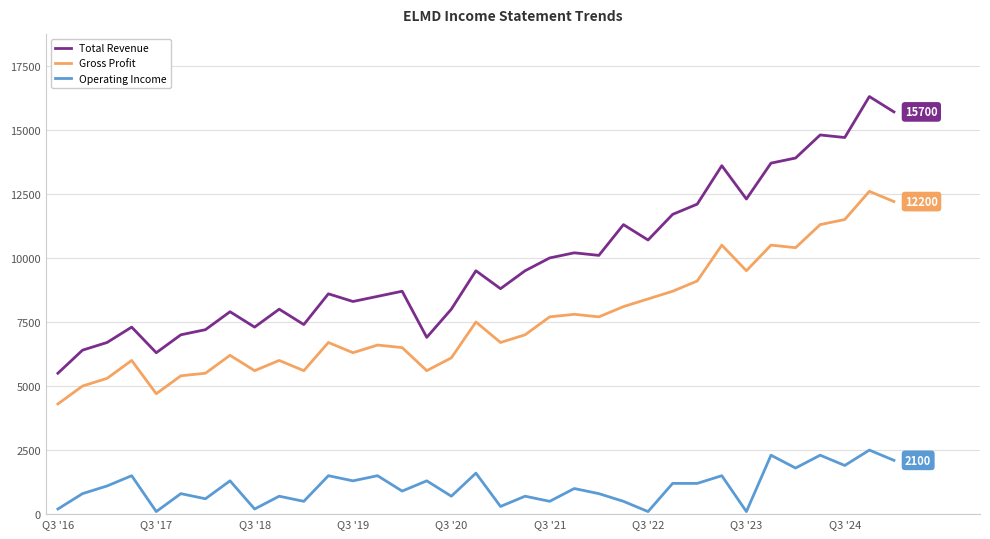

Reading left to right, transcribe all the data shown in this chart.

Total Revenue: 5500	6400	6700	7300	6300	7000	7200	7900	7300	8000	7400	8600	8300	8500	8700	6900	8000	9500	8800	9500	10000	10200	10100	11300	10700	11700	12100	13600	12300	13700	13900	14800	14700	16300	15700
Gross Profit: 4300	5000	5300	6000	4700	5400	5500	6200	5600	6000	5600	6700	6300	6600	6500	5600	6100	7500	6700	7000	7700	7800	7700	8100	8400	8700	9100	10500	9500	10500	10400	11300	11500	12600	12200
Operating Income: 200	800	1100	1500	100	800	600	1300	200	700	500	1500	1300	1500	900	1300	700	1600	300	700	500	1000	800	500	100	1200	1200	1500	100	2300	1800	2300	1900	2500	2100